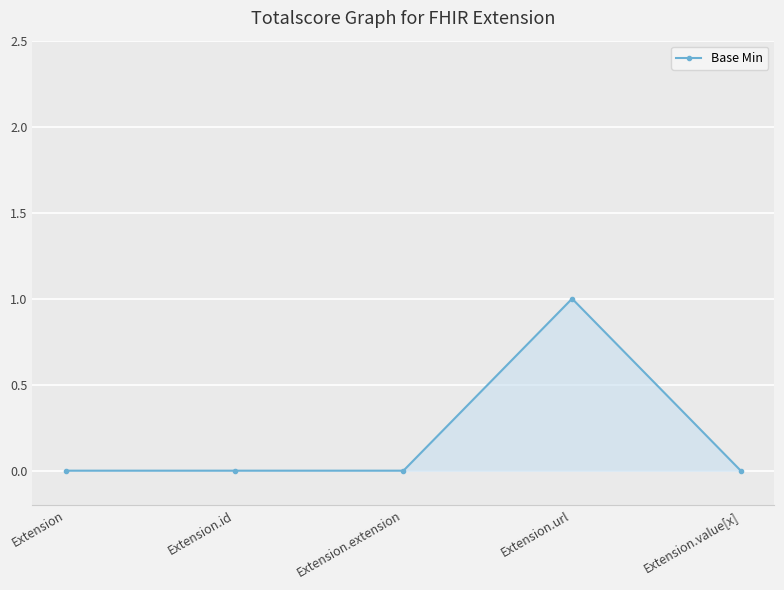

What is the sum of the values at Extension.url and Extension.extension?

1